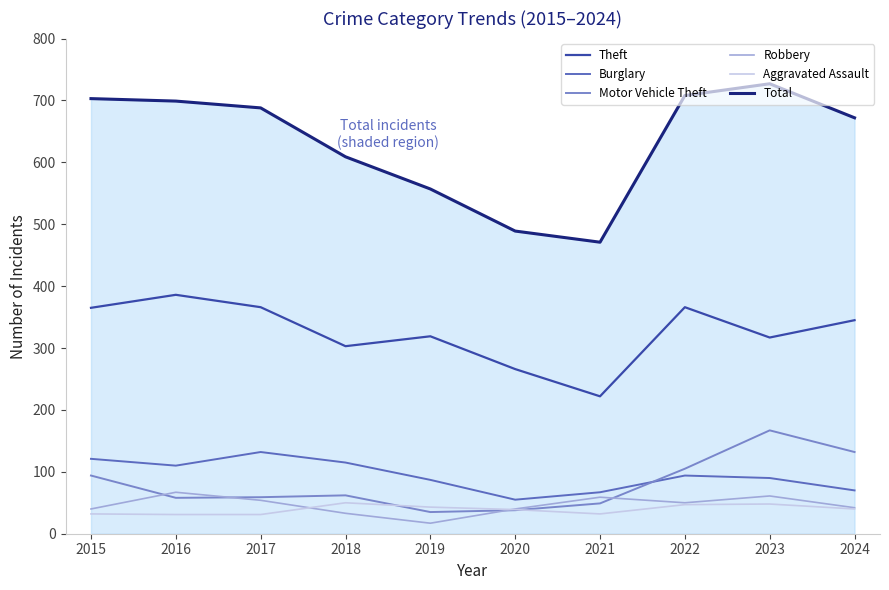

At which label does Aggravated Assault first exceed 40?

2018